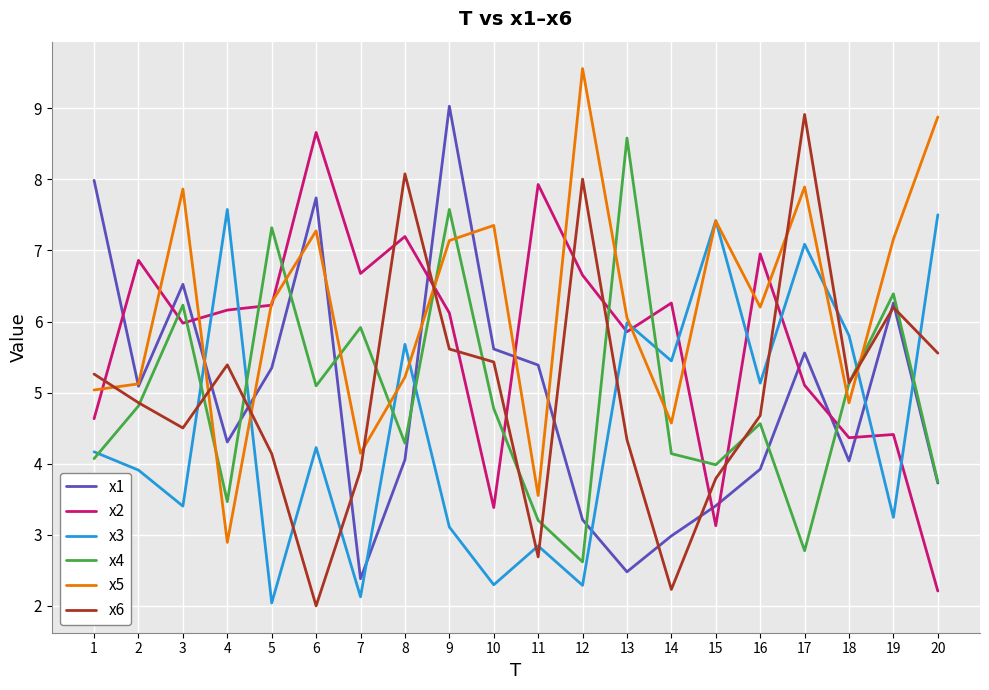

Is it true that x5 equals 12.9 at 12?

False